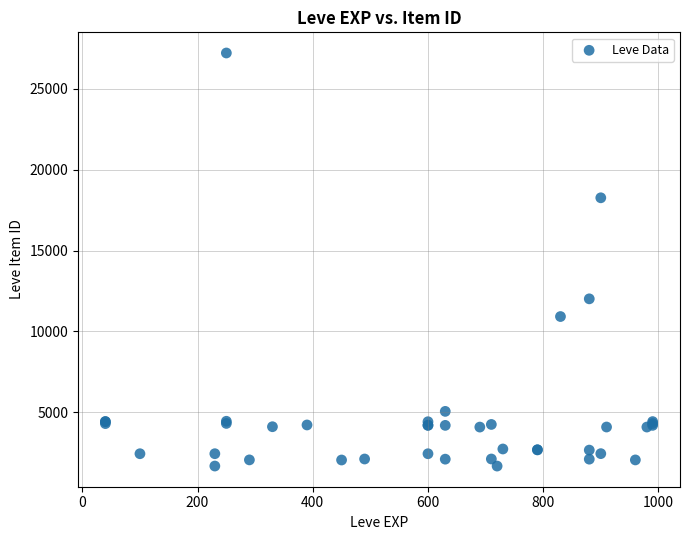

What Y value in the scatter plot is closest to 14448?

12018